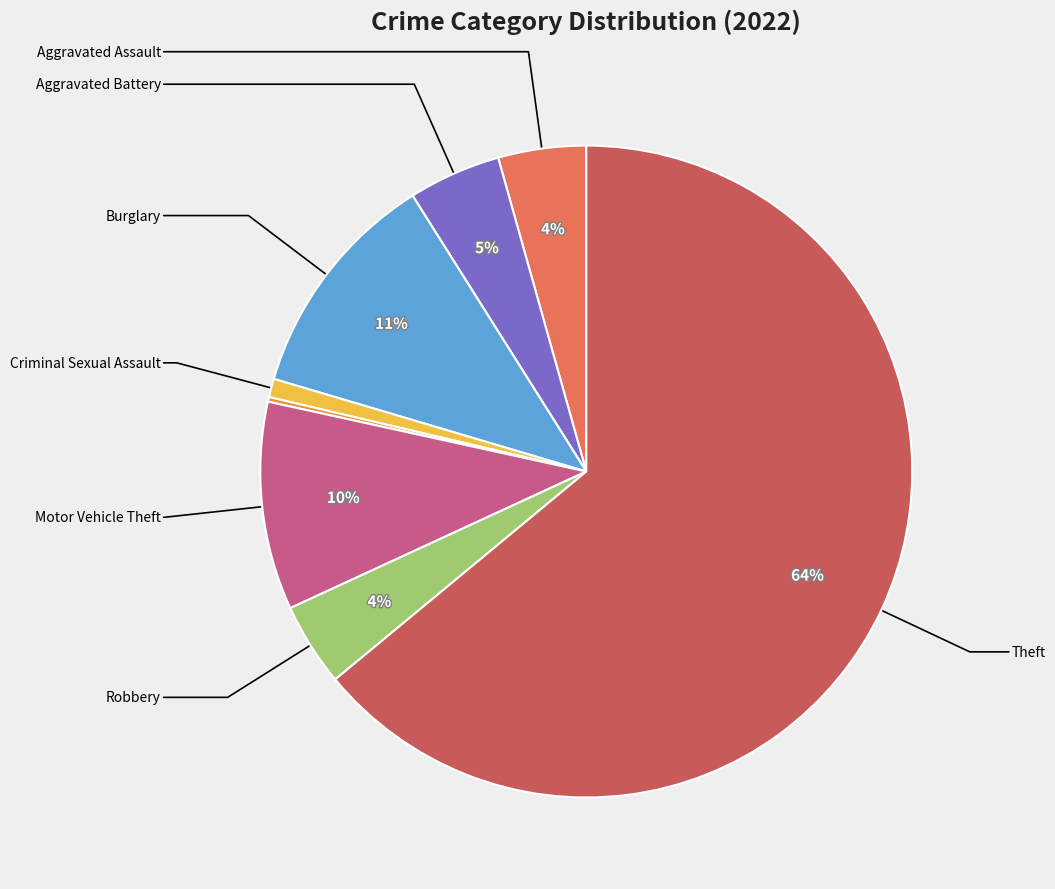

Does any single category account for the majority?

Yes